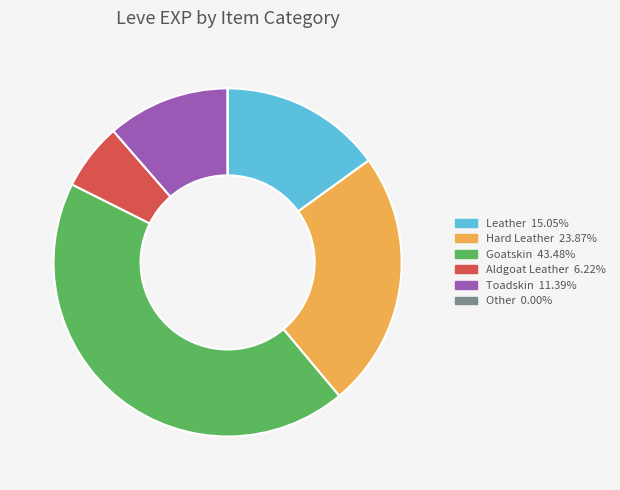

Is there any slice that represents more than half of the pie?

No